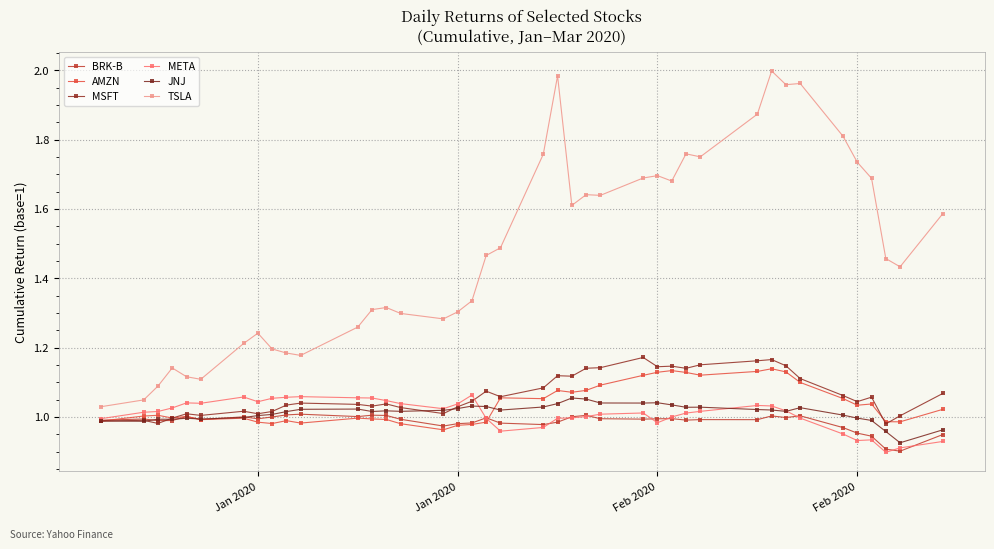

What is the sum of all MSFT values?

42.6